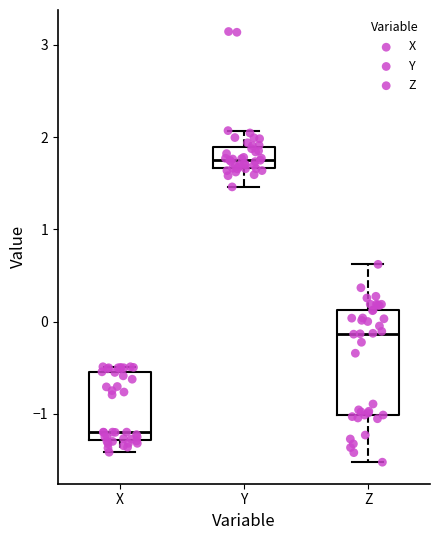

Where does the lower whisker of the box for Y end on the y-axis? The values are not printed on the chart, so give them approximately, as read against the axis.

1.5